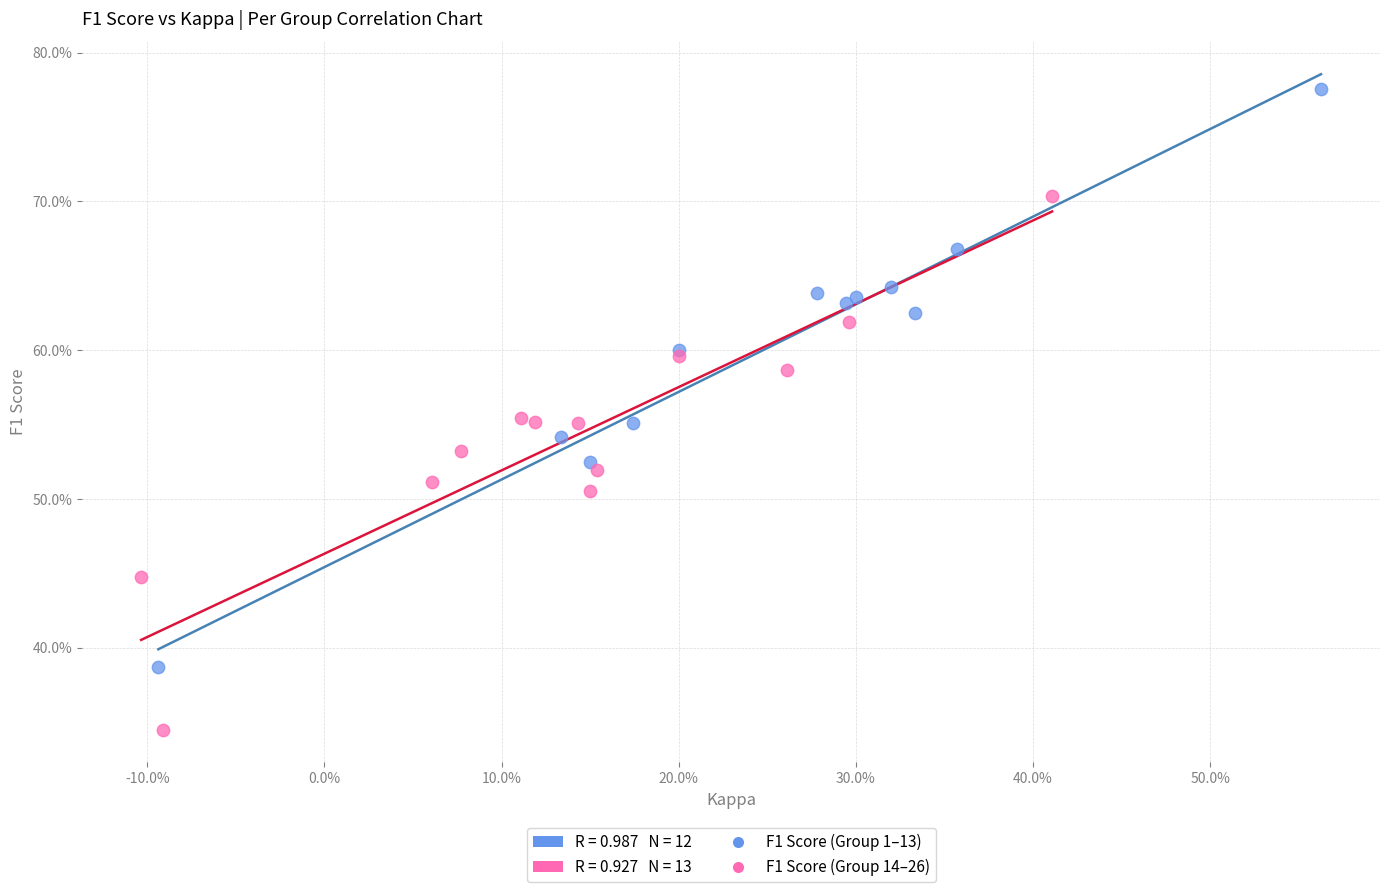

Which series contains the lowest Y value?

F1 Score (Group 14–26)